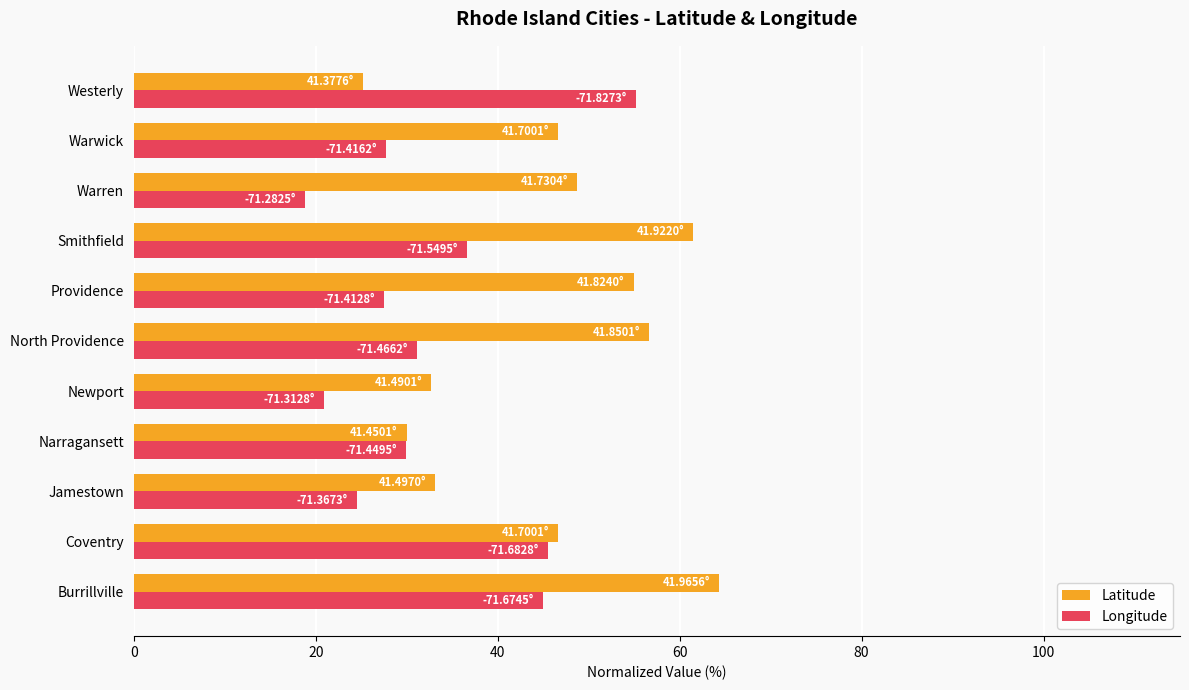

Between Jamestown and Warwick, which series saw the biggest shift?

Latitude